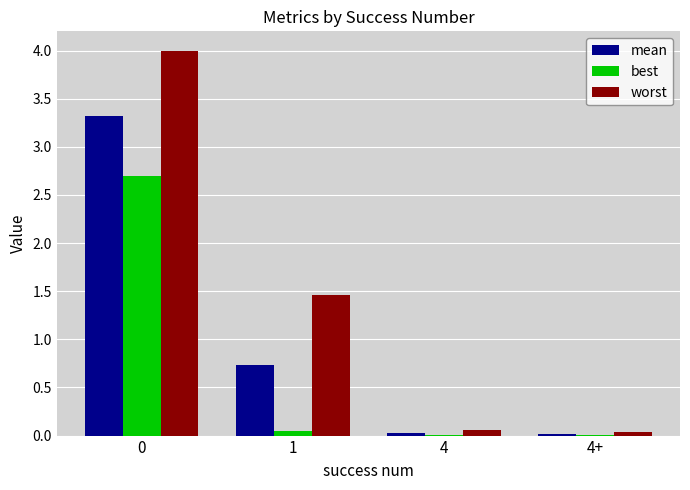

Which series has the largest total across all categories?

worst